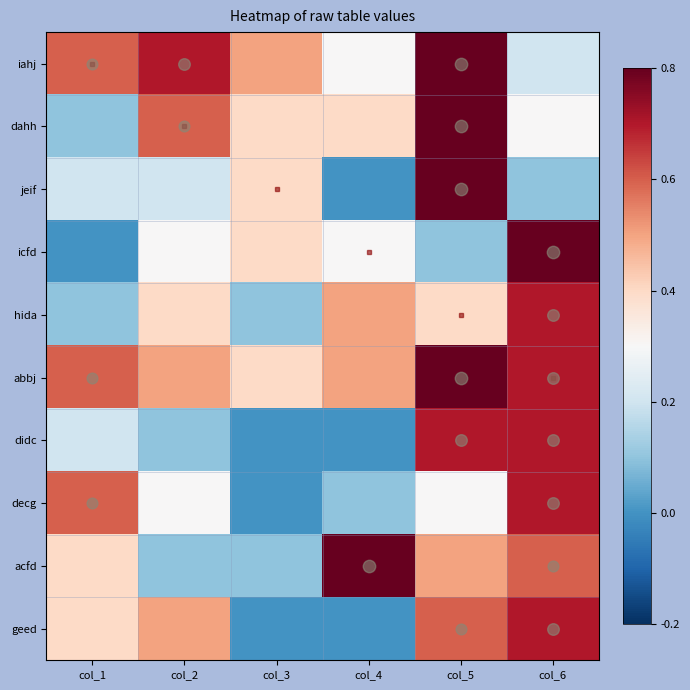

At which category is the sum across all series the highest?

col_5